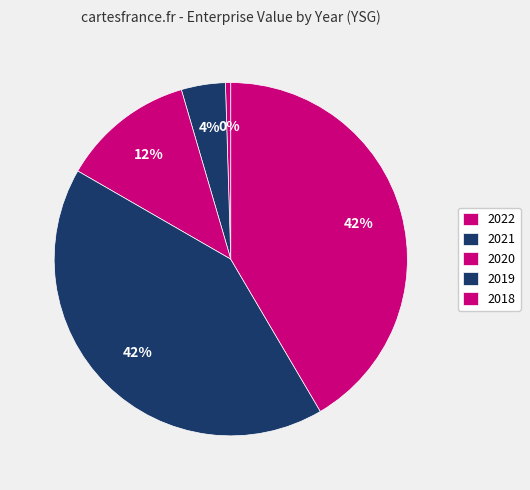

The 2022 slice represents 1% of the pie. True or false?

False